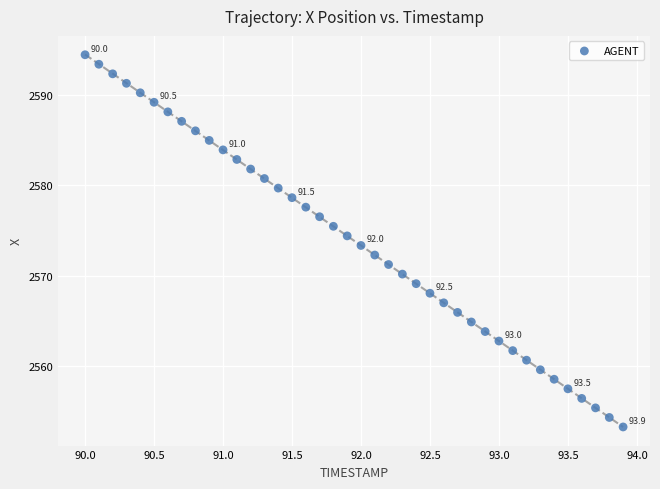

What is the range of X values (max minus min)?

3.9